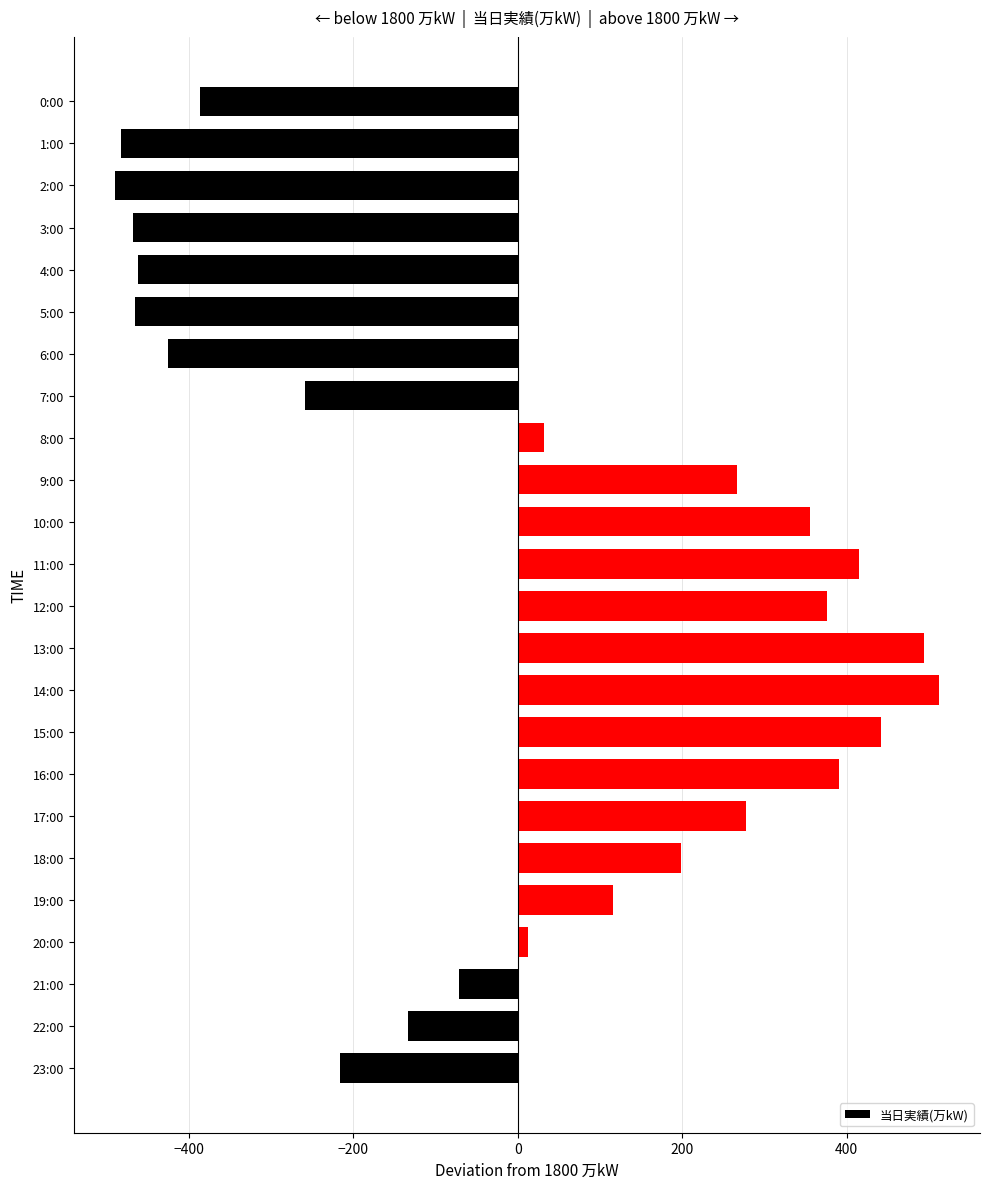

True or false: the data shows -718 at 1:00.

False